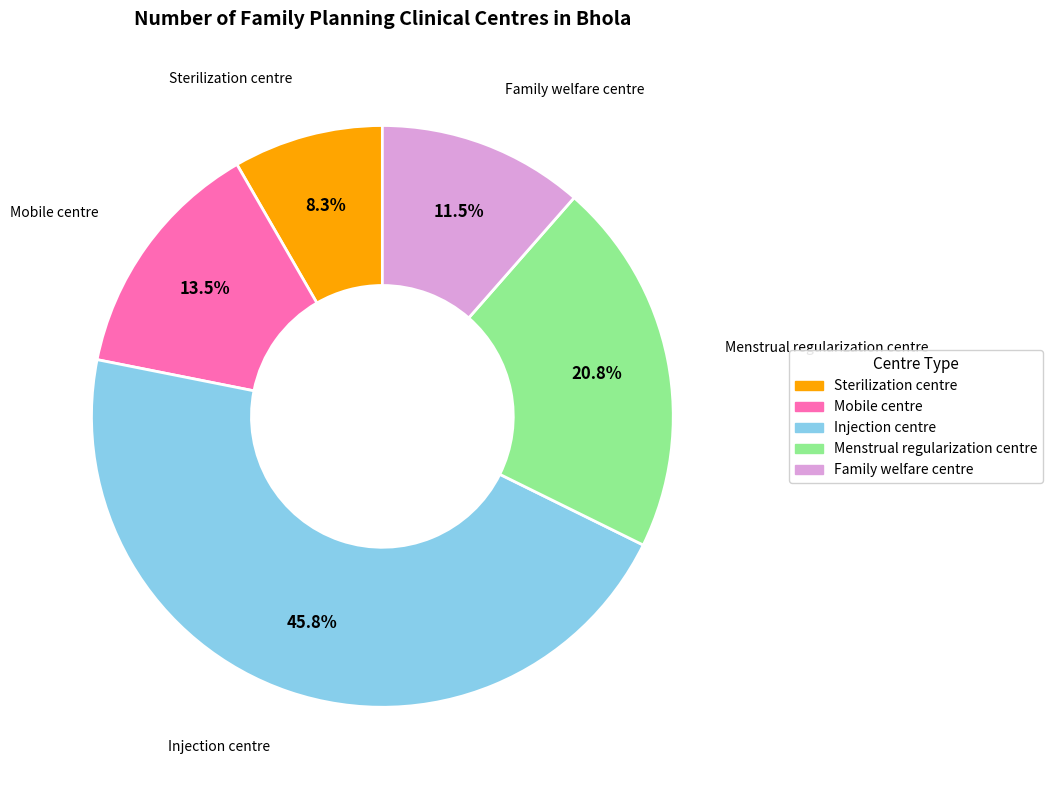

The Sterilization centre slice represents 8% of the pie. True or false?

True